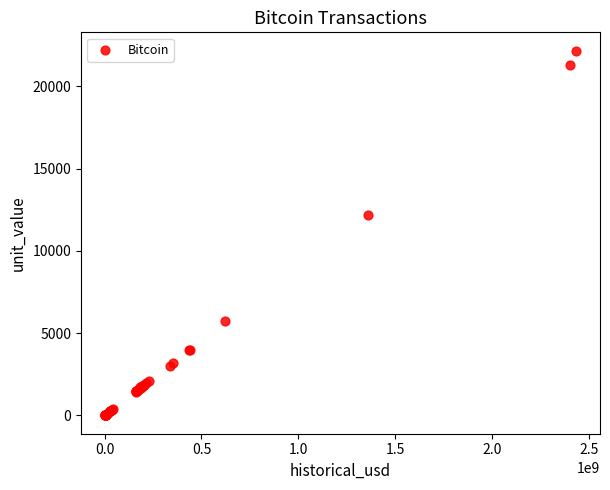

What Y value in the scatter plot is closest to 11084?

12163.9